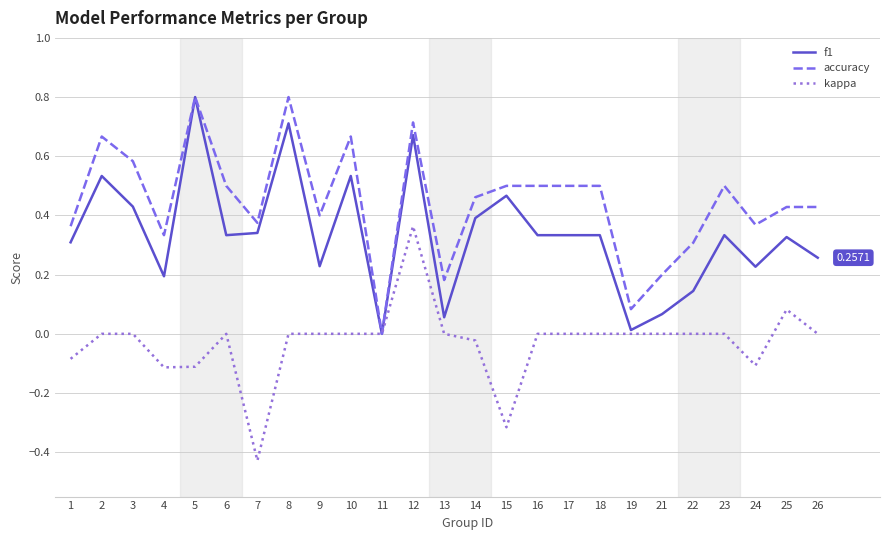

List the series in order of their overall mean, lowest first.

kappa, f1, accuracy